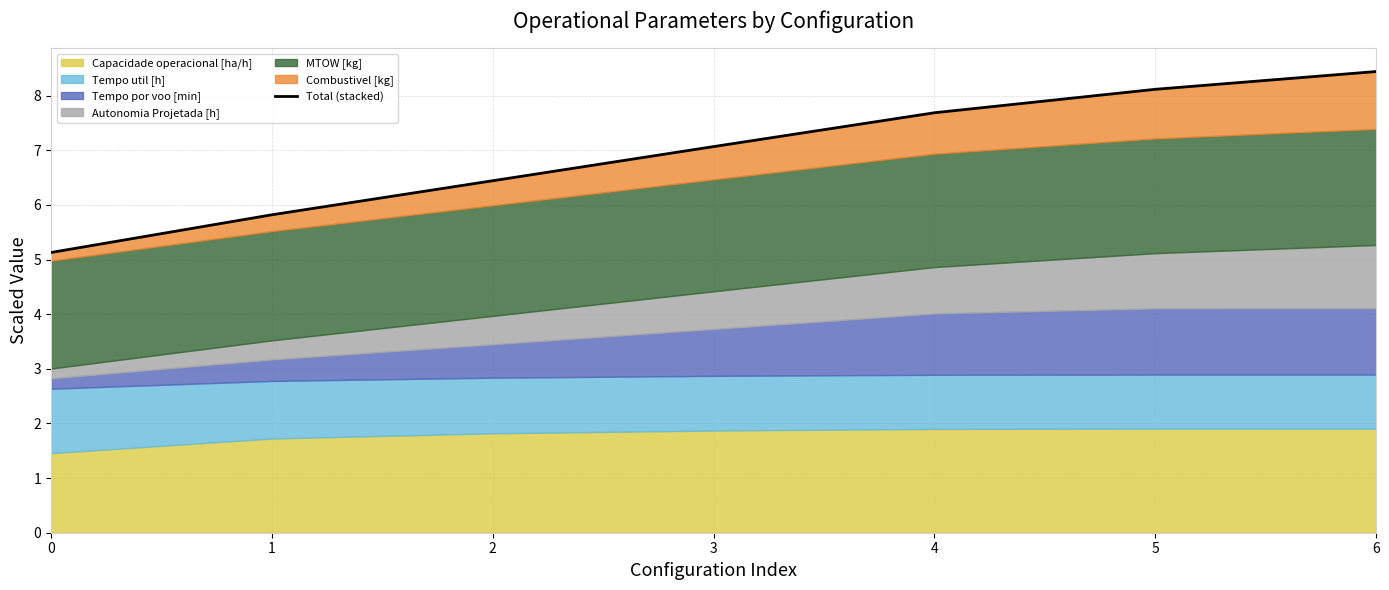

Count the number of values greater than 7.

4